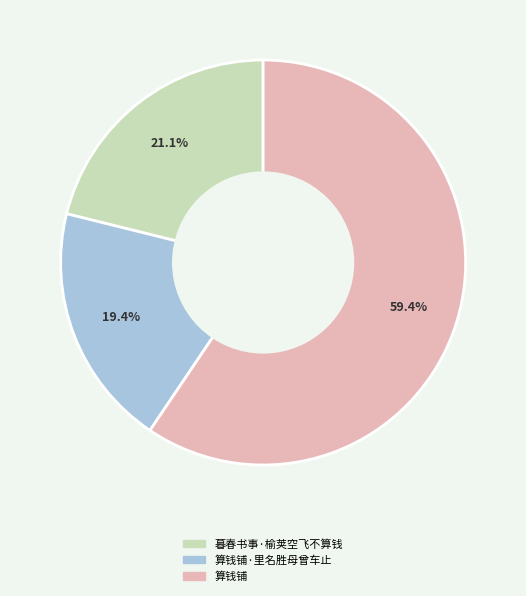

The 暮春书事·榆荚空飞不算钱 slice represents 8% of the pie. True or false?

False